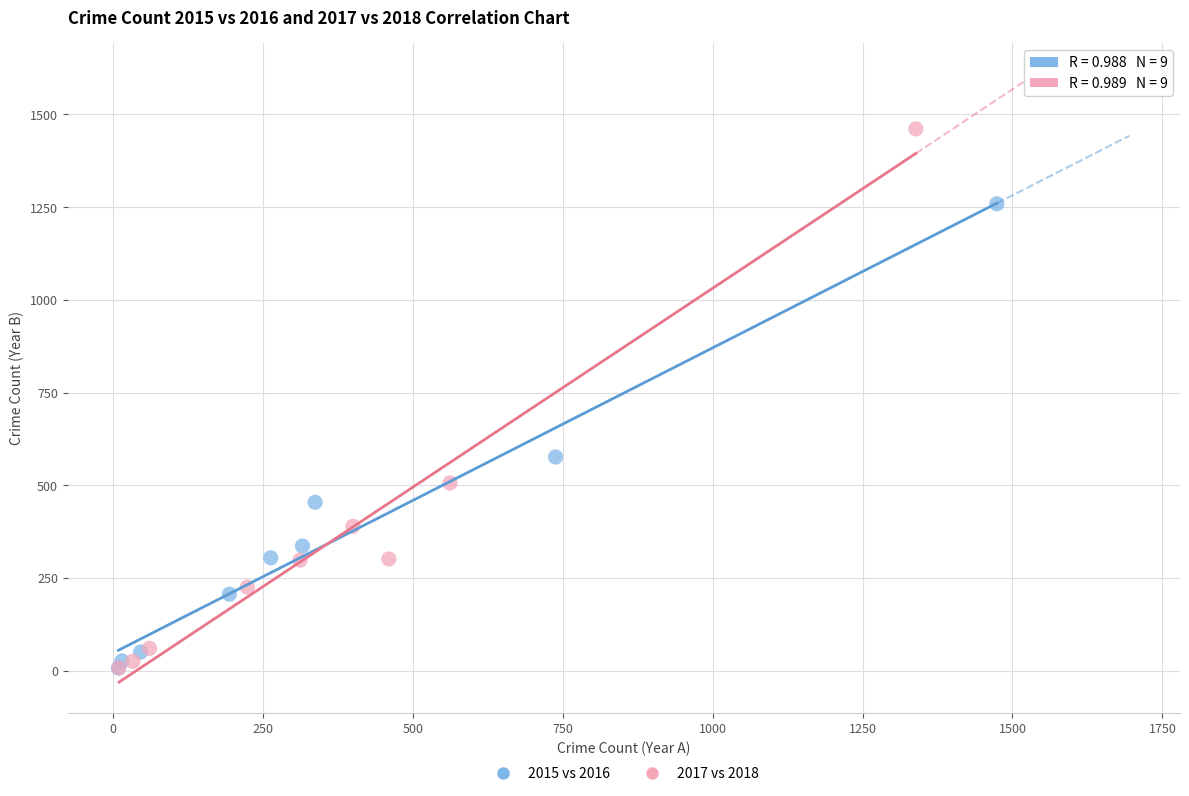

Which series has the widest spread of Y values?

2017 vs 2018